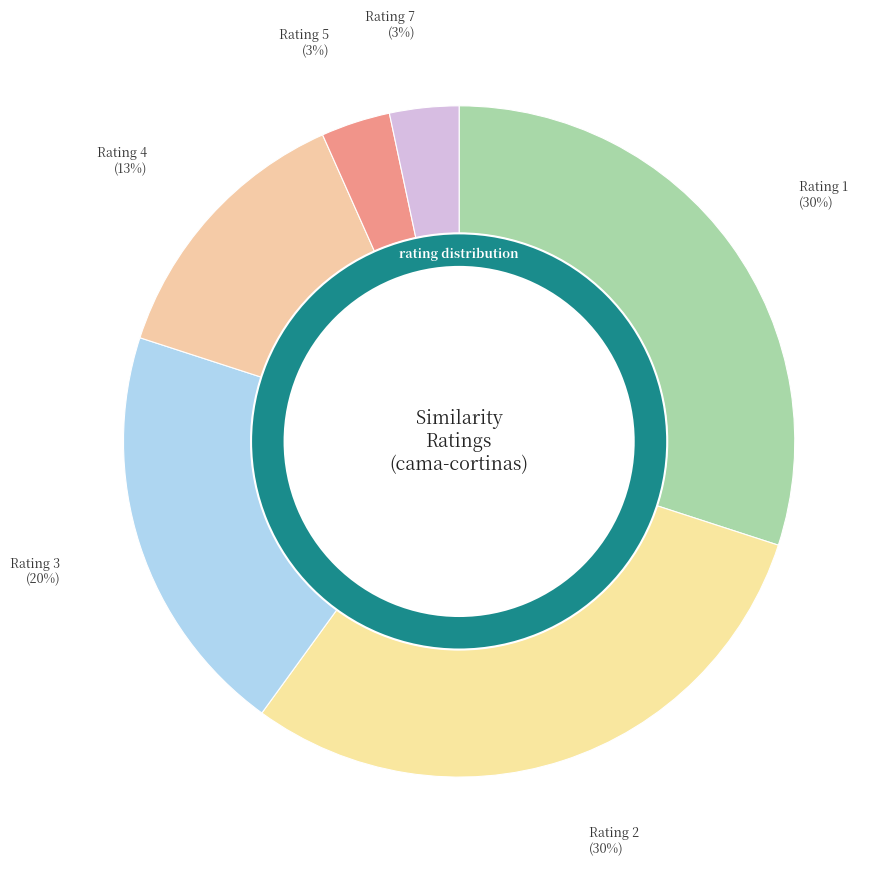

True or false: 1 accounts for 54% of the total.

False